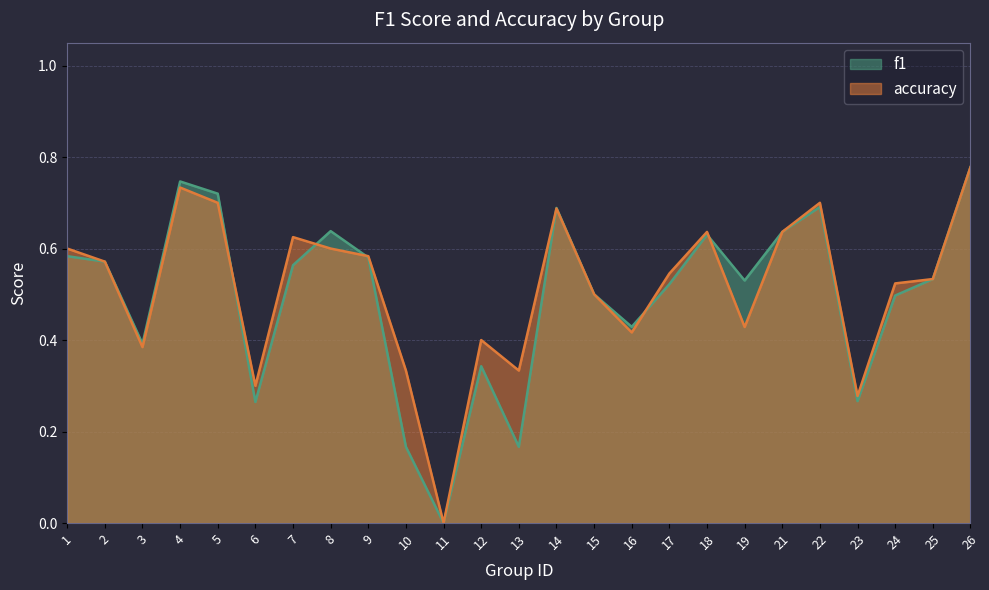

True or false: f1 has a value of 1.0 at 2.

False